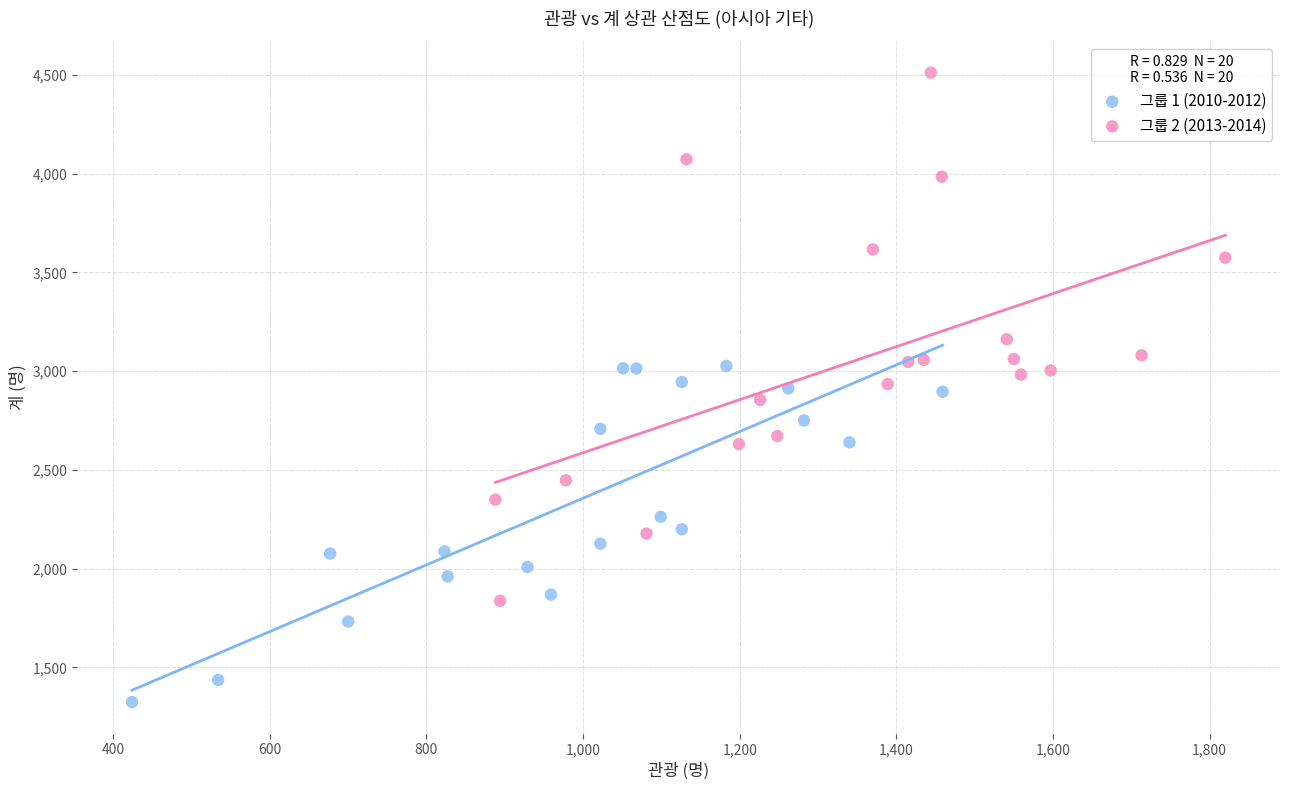

Which series has the largest Y range (max minus min)?

그룹 2 (2013-2014)